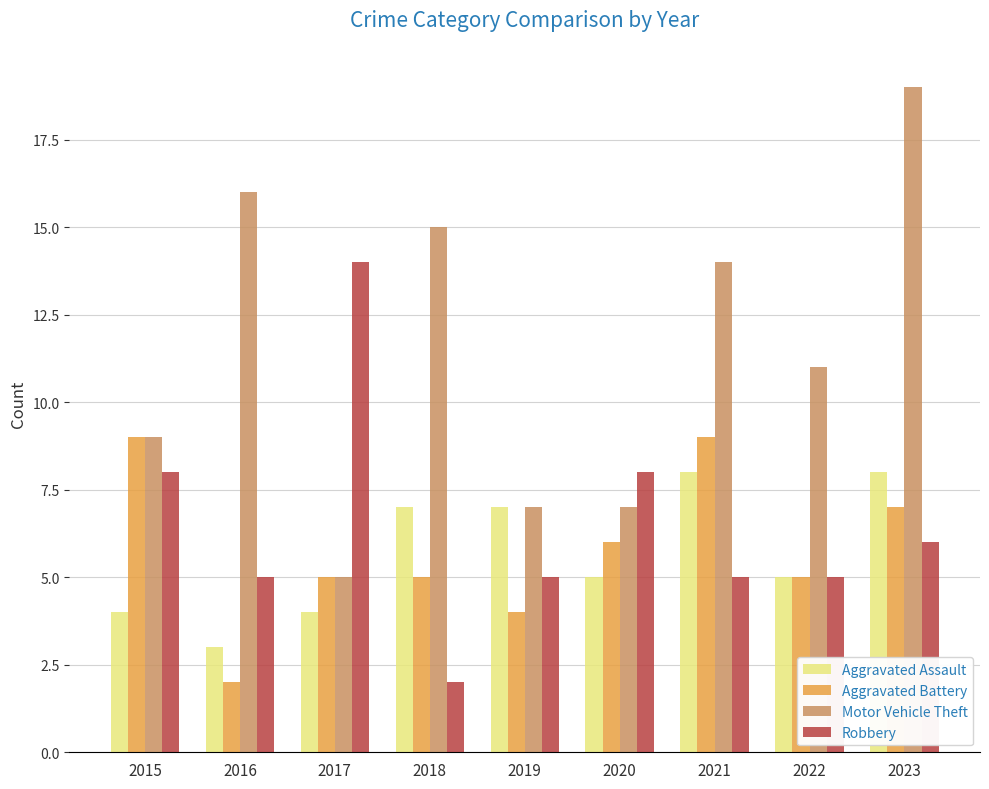

Which series has the largest range (max minus min)?

Motor Vehicle Theft